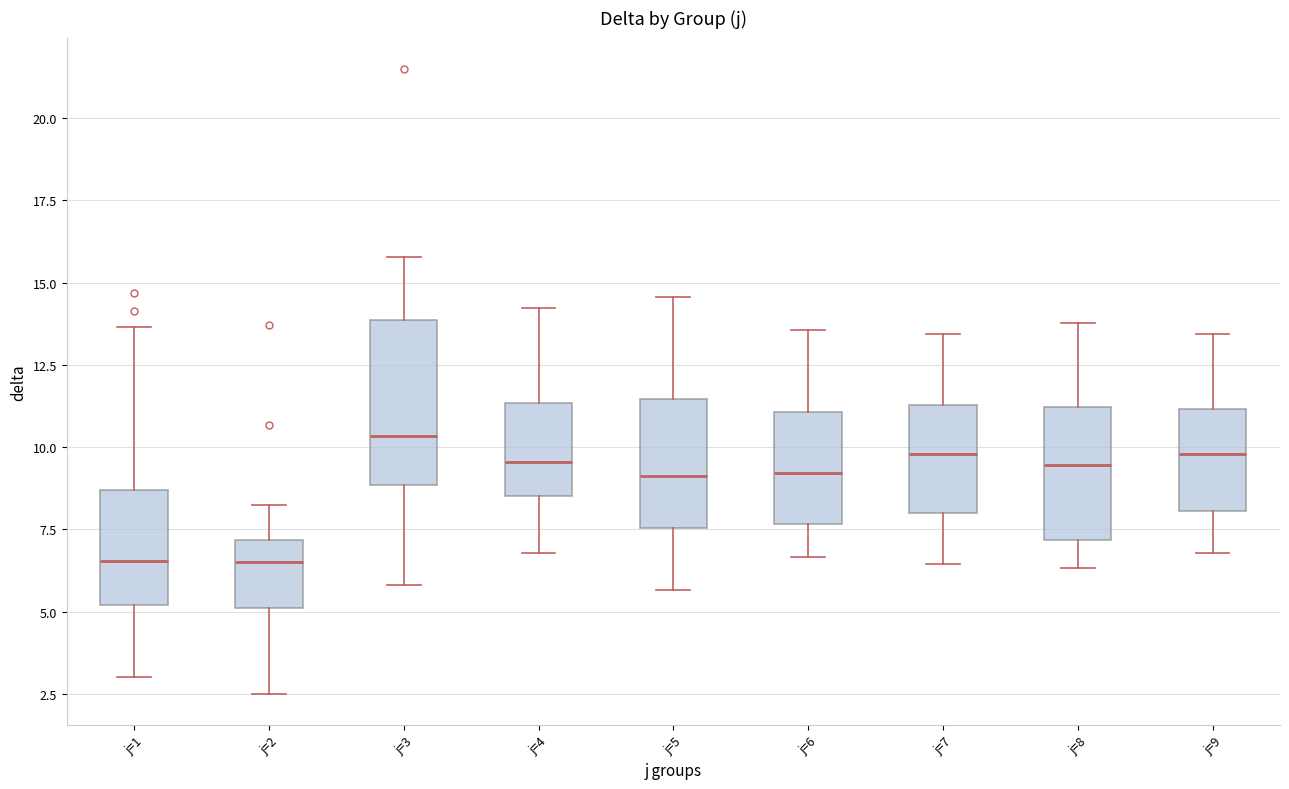

Reading left to right, read every box against the y-axis: the position of its median line, the range the box covers, and the ends of its whiskers. The values are not printed on the chart, so give them approximately, as read against the axis.

j=1: median 6.5, box 5.0 to 8.5, whiskers 3.0 to 13.5
j=2: median 6.5, box 5.0 to 7.0, whiskers 2.5 to 8.5
j=3: median 10.5, box 9.0 to 14.0, whiskers 6.0 to 16.0
j=4: median 9.5, box 8.5 to 11.5, whiskers 7.0 to 14.0
j=5: median 9.0, box 7.5 to 11.5, whiskers 5.5 to 14.5
j=6: median 9.0, box 7.5 to 11.0, whiskers 6.5 to 13.5
j=7: median 10.0, box 8.0 to 11.5, whiskers 6.5 to 13.5
j=8: median 9.5, box 7.0 to 11.0, whiskers 6.5 to 14.0
j=9: median 10.0, box 8.0 to 11.0, whiskers 7.0 to 13.5